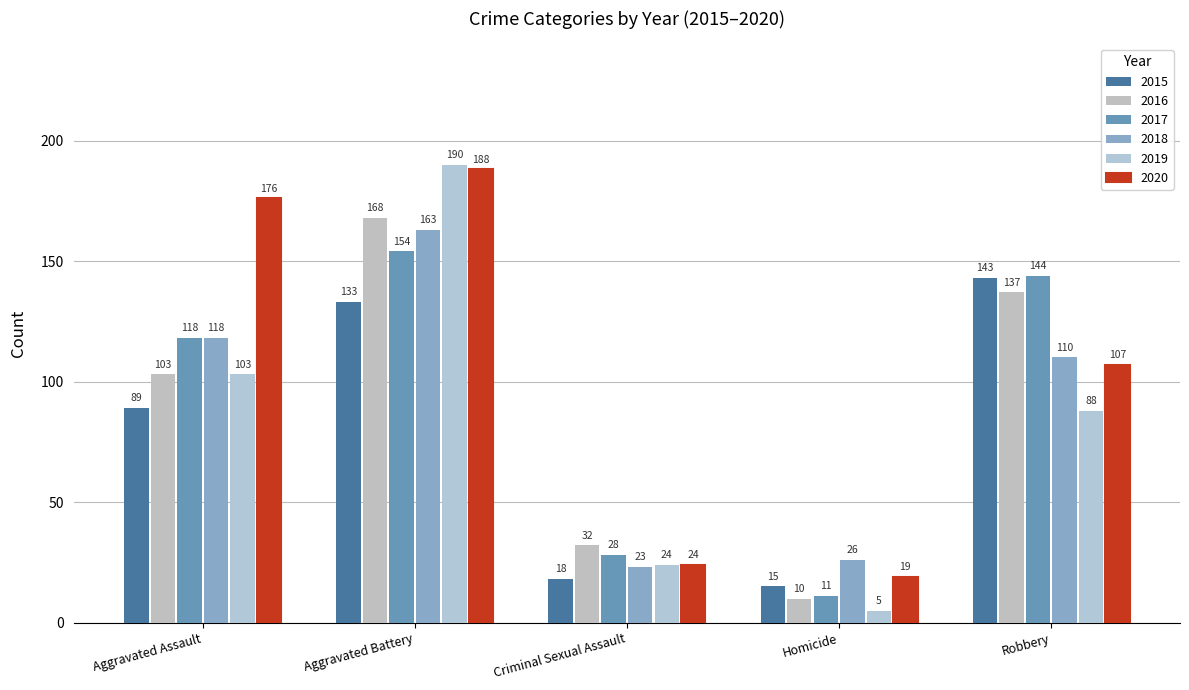

How many groups of bars are there?

5